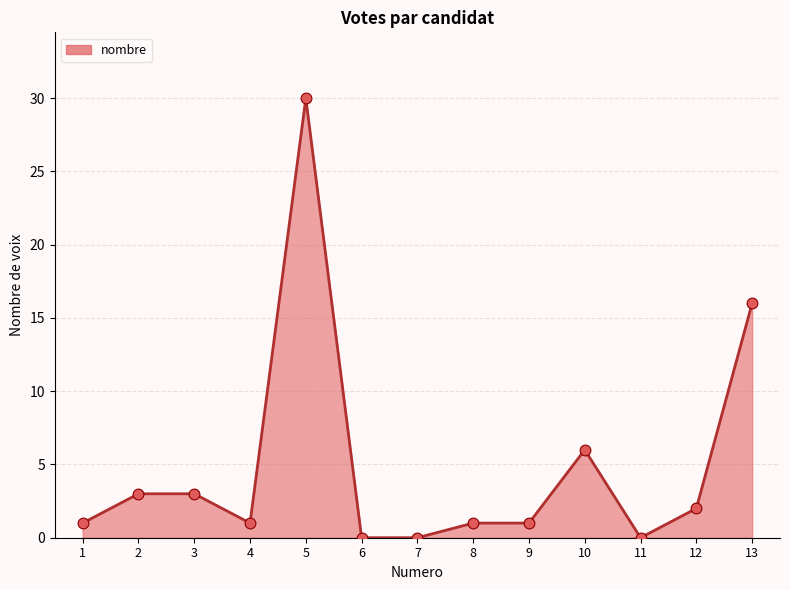

What is the change in value from 4 to 10?

+5